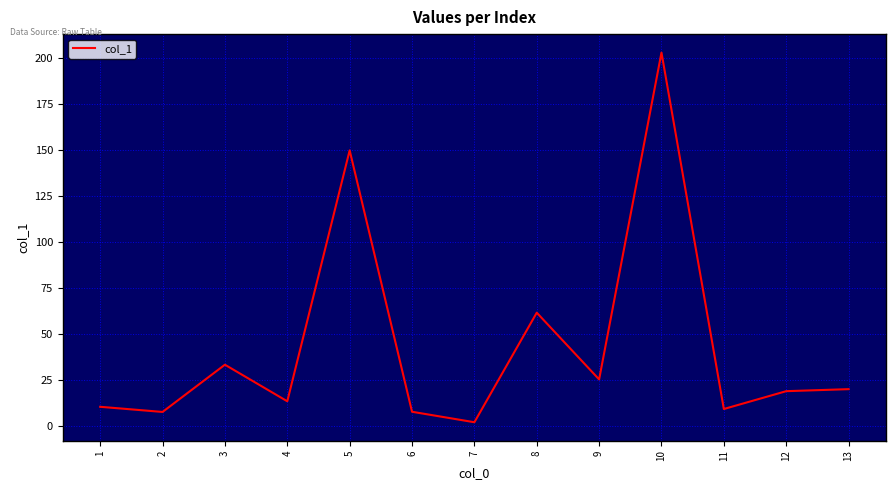

At which label is the value closest to 102?

8